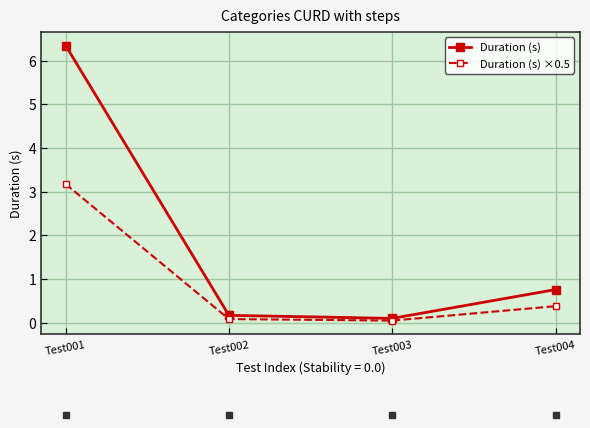

What is the value of the Duration (s) ×0.5 point at the 4th from the left?

0.4